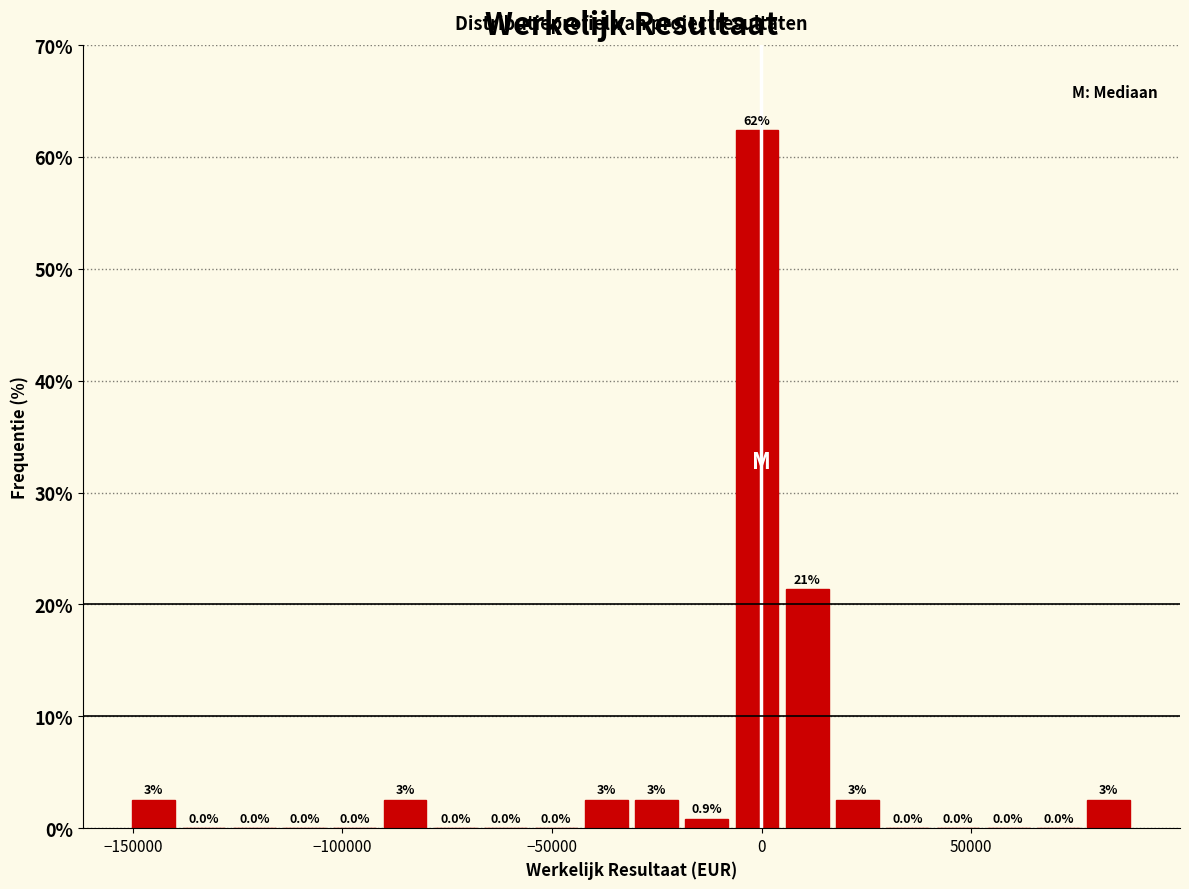

Read against the x-axis, roughly where is the centre of the tallest bar?

0